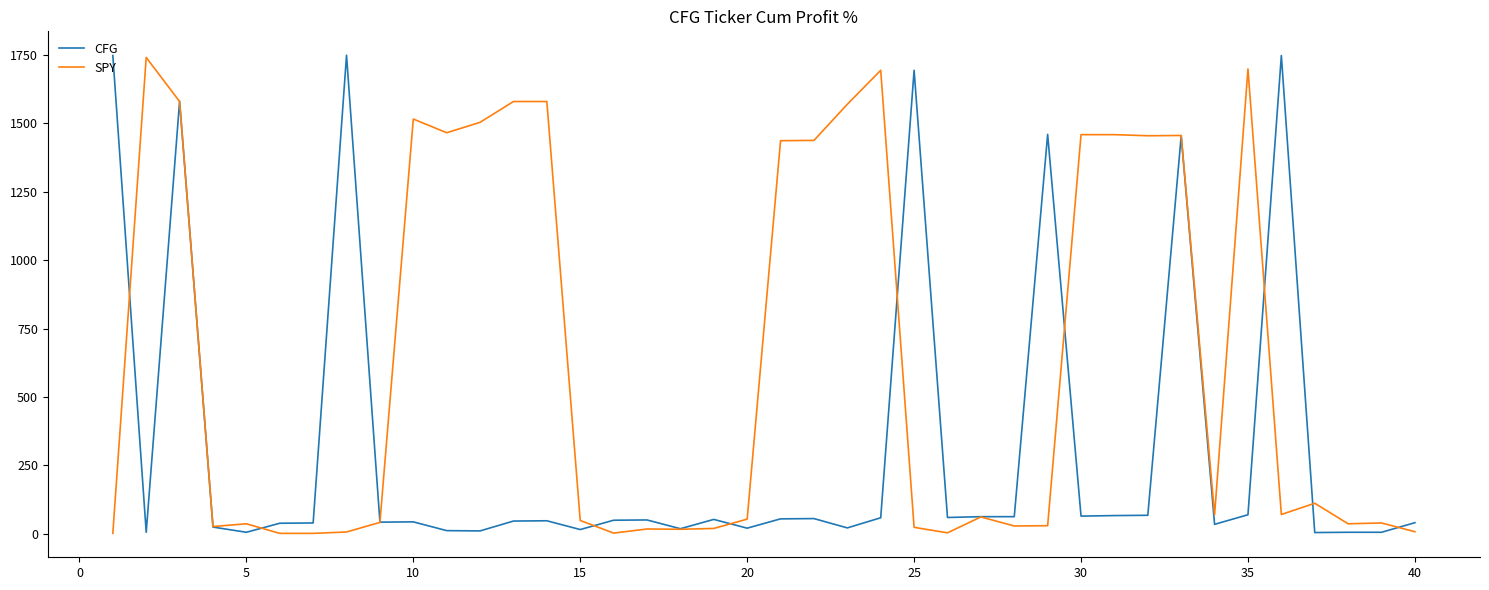

Which series has the largest total across all categories?

SPY